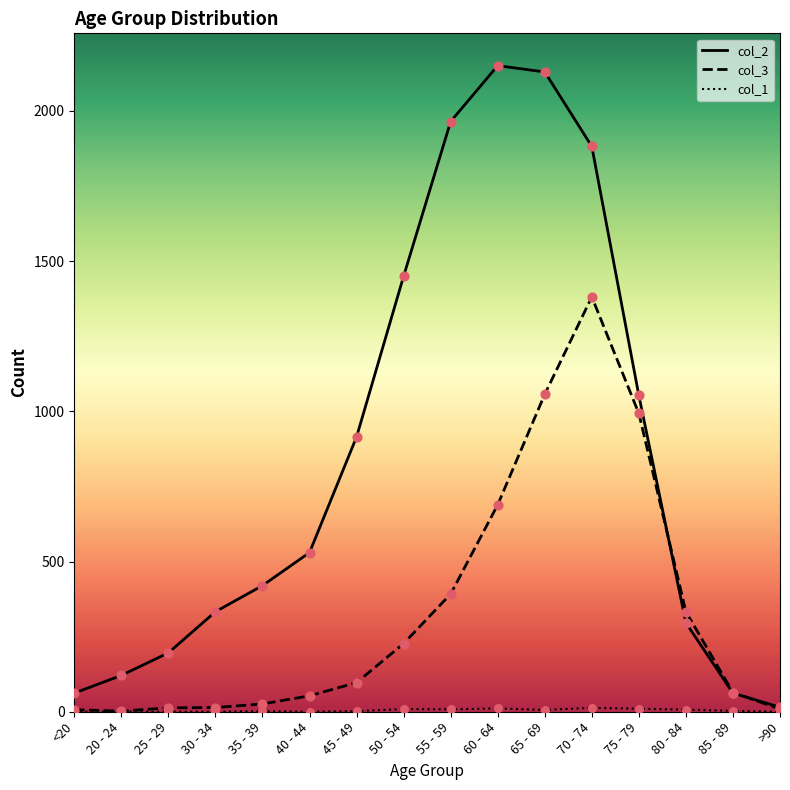

Which series has the largest range (max minus min)?

col_2